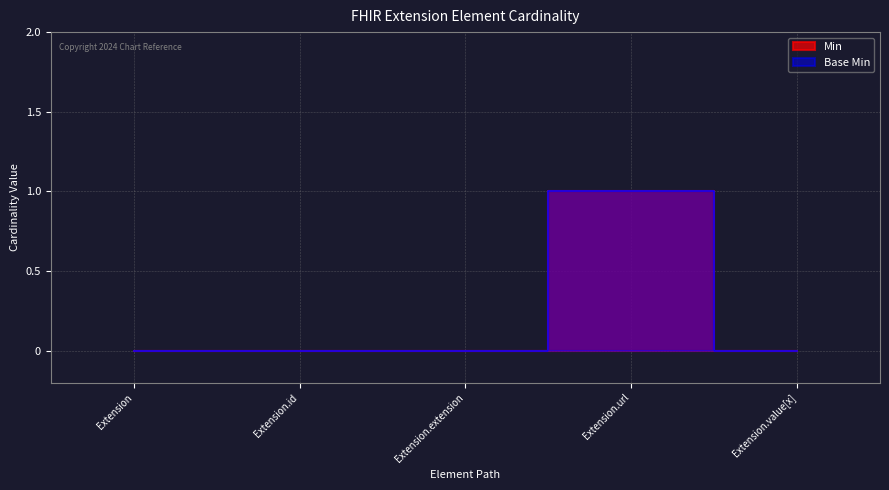

Between Extension.id and Extension.extension, which series saw the biggest shift?

Min